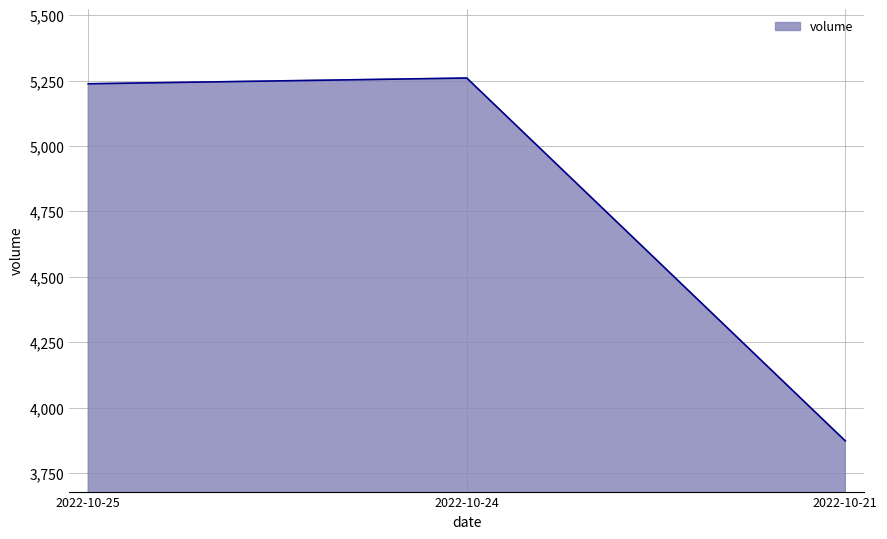

The chart shows a value of 1849 at 2022-10-25. True or false?

False